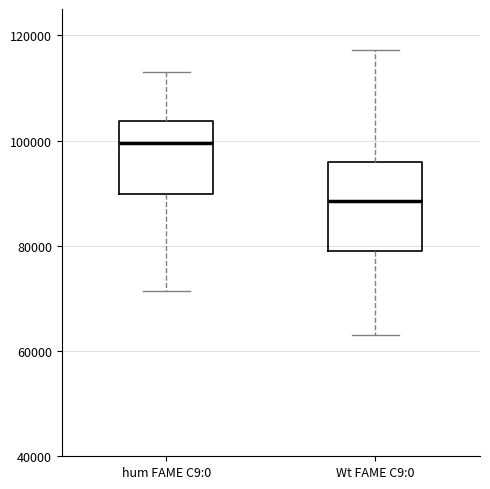

Comparing the boxes themselves (not the whiskers), which one is the tallest?

Wt FAME C9:0